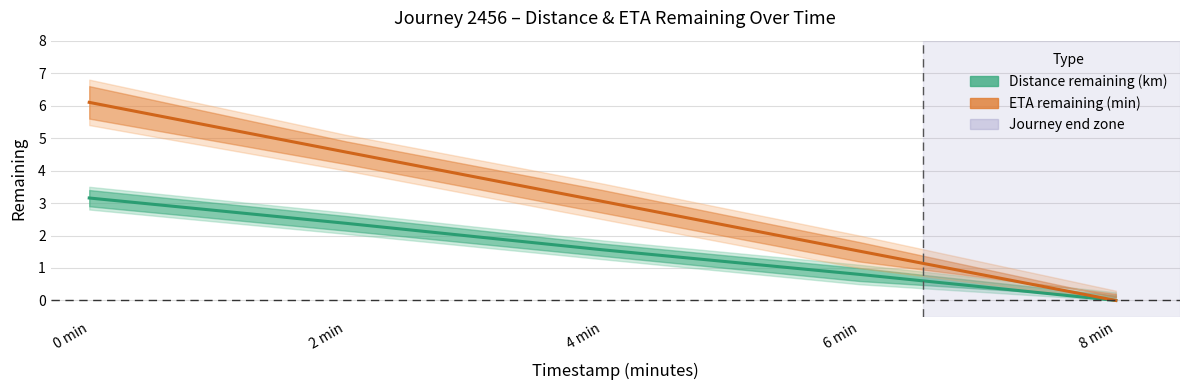

True or false: Distance remaining (km) and ETA remaining (min) intersect in this chart.

False